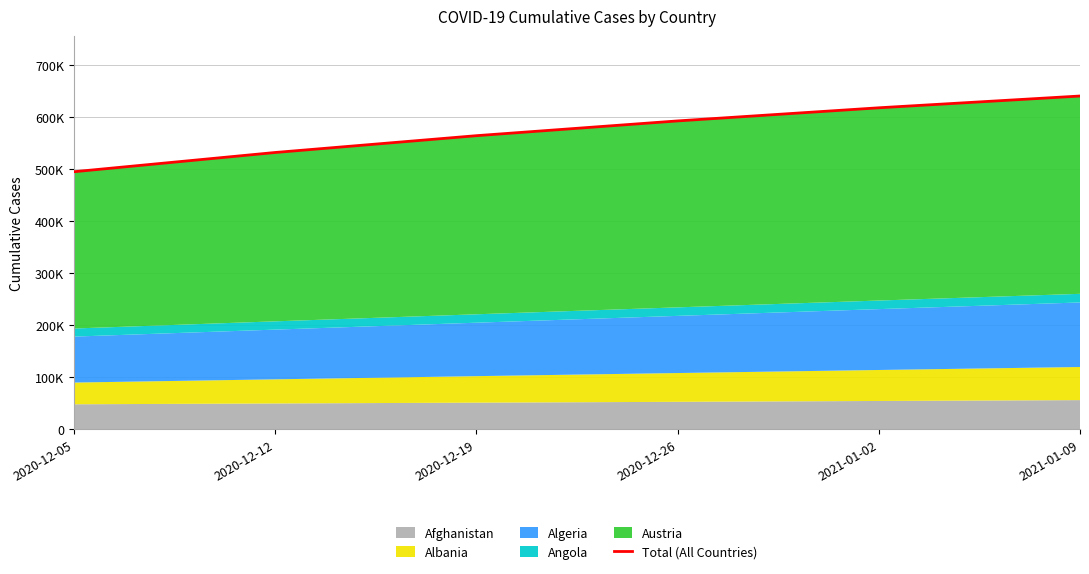

How many lines are shown in the chart?

1